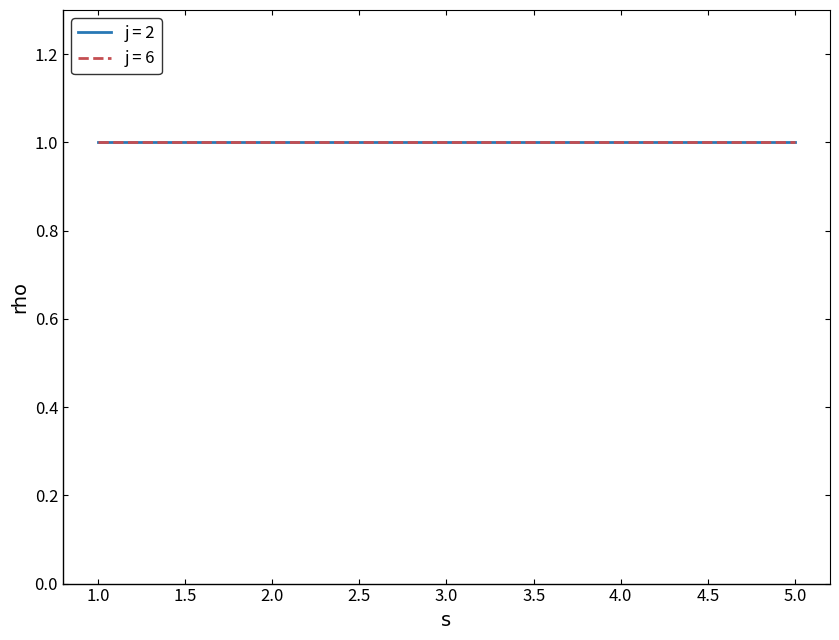

True or false: s and rho intersect in this chart.

False